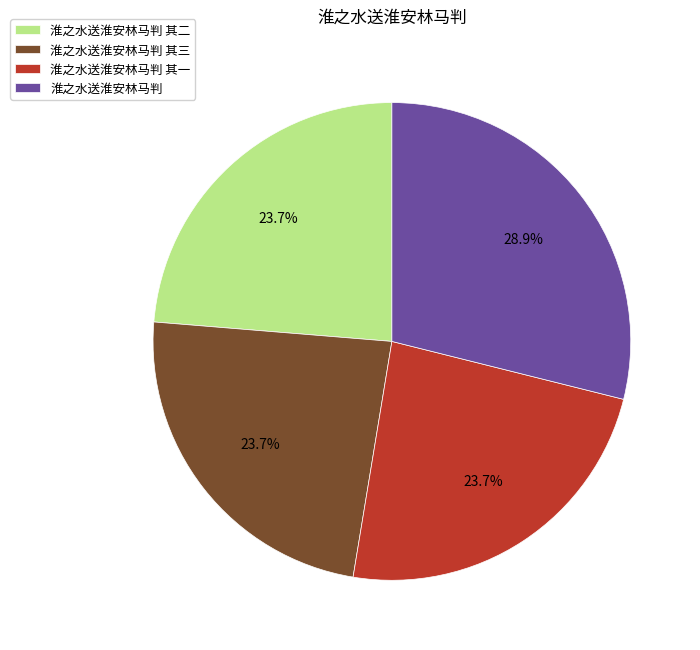

Does any single category account for the majority?

No